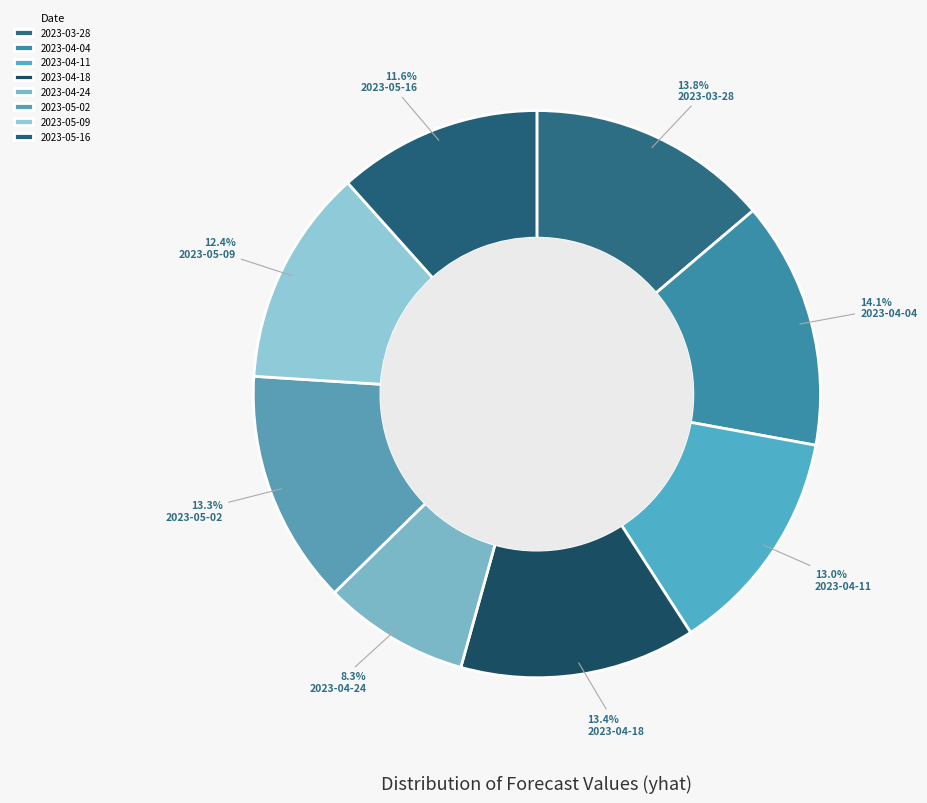

Combined, do 2023-05-09 and 2023-04-11 account for over 50%?

No